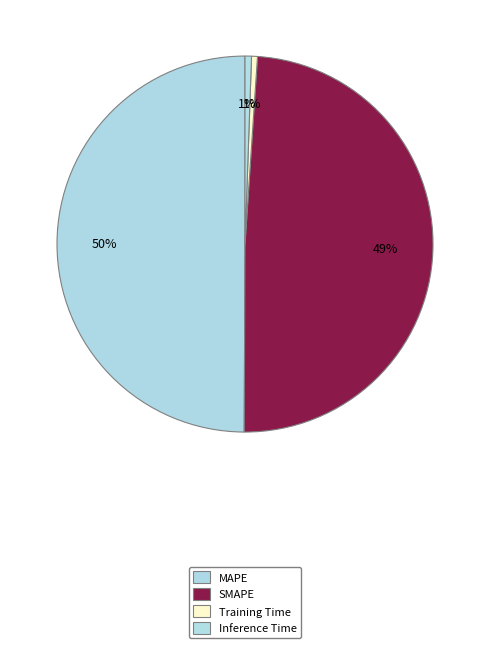

Combined, do Training Time and MAPE account for over 50%?

Yes